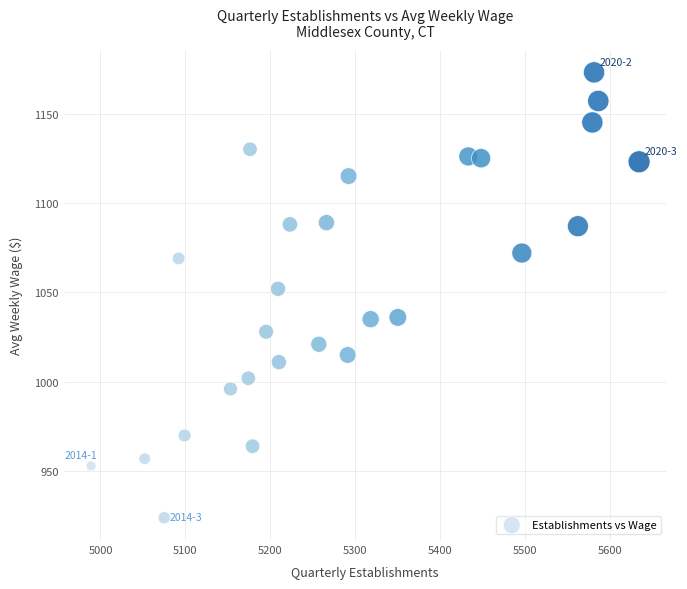

What Y value in the scatter plot is closest to 1048?

1052